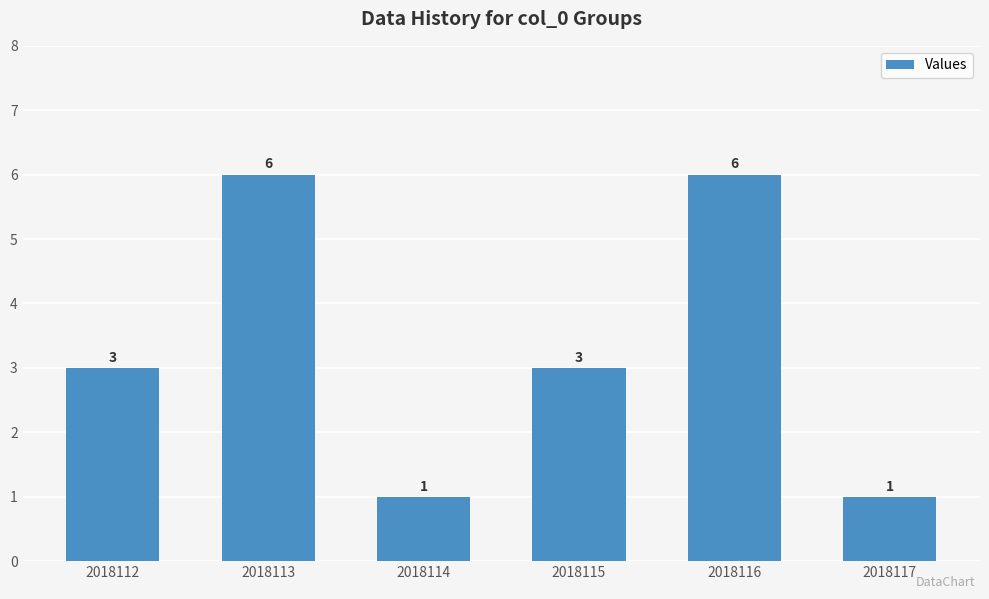

True or false: the data shows 6 at 2018116.

True